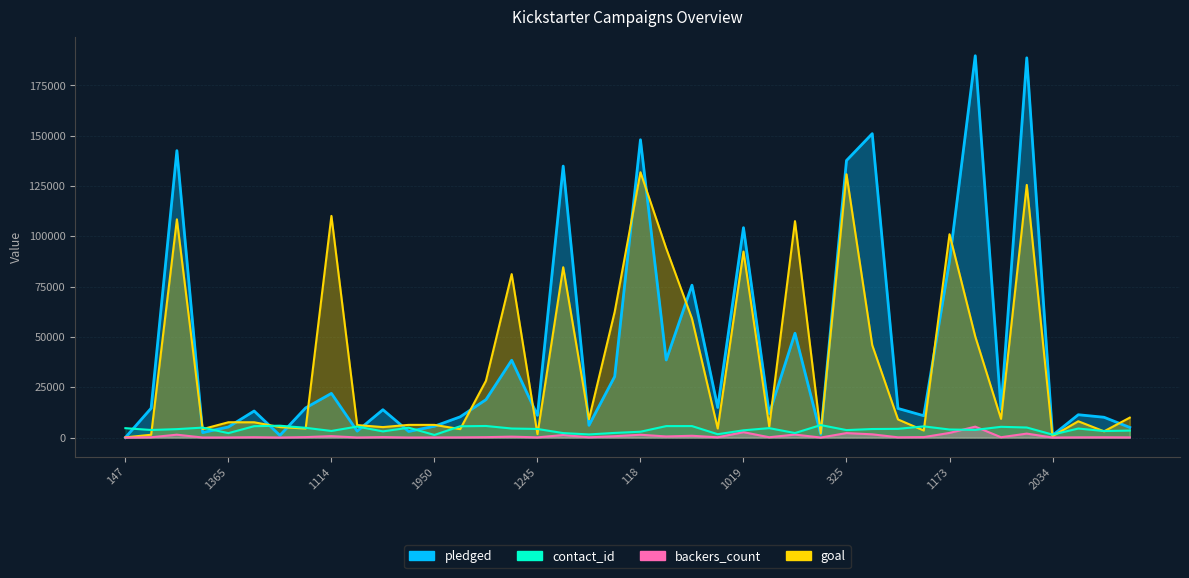

True or false: pledged and backers_count cross at least once.

False